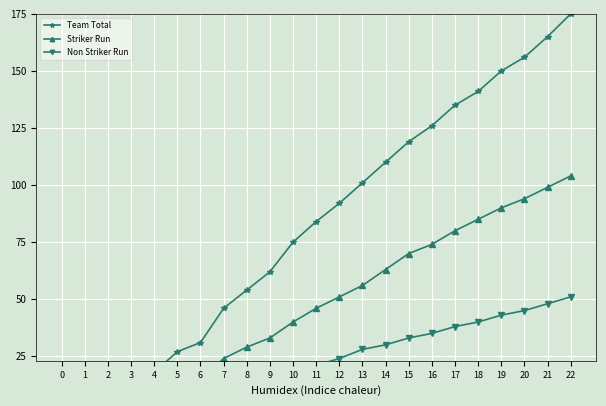

How many positive values does the Striker Run series have?

21